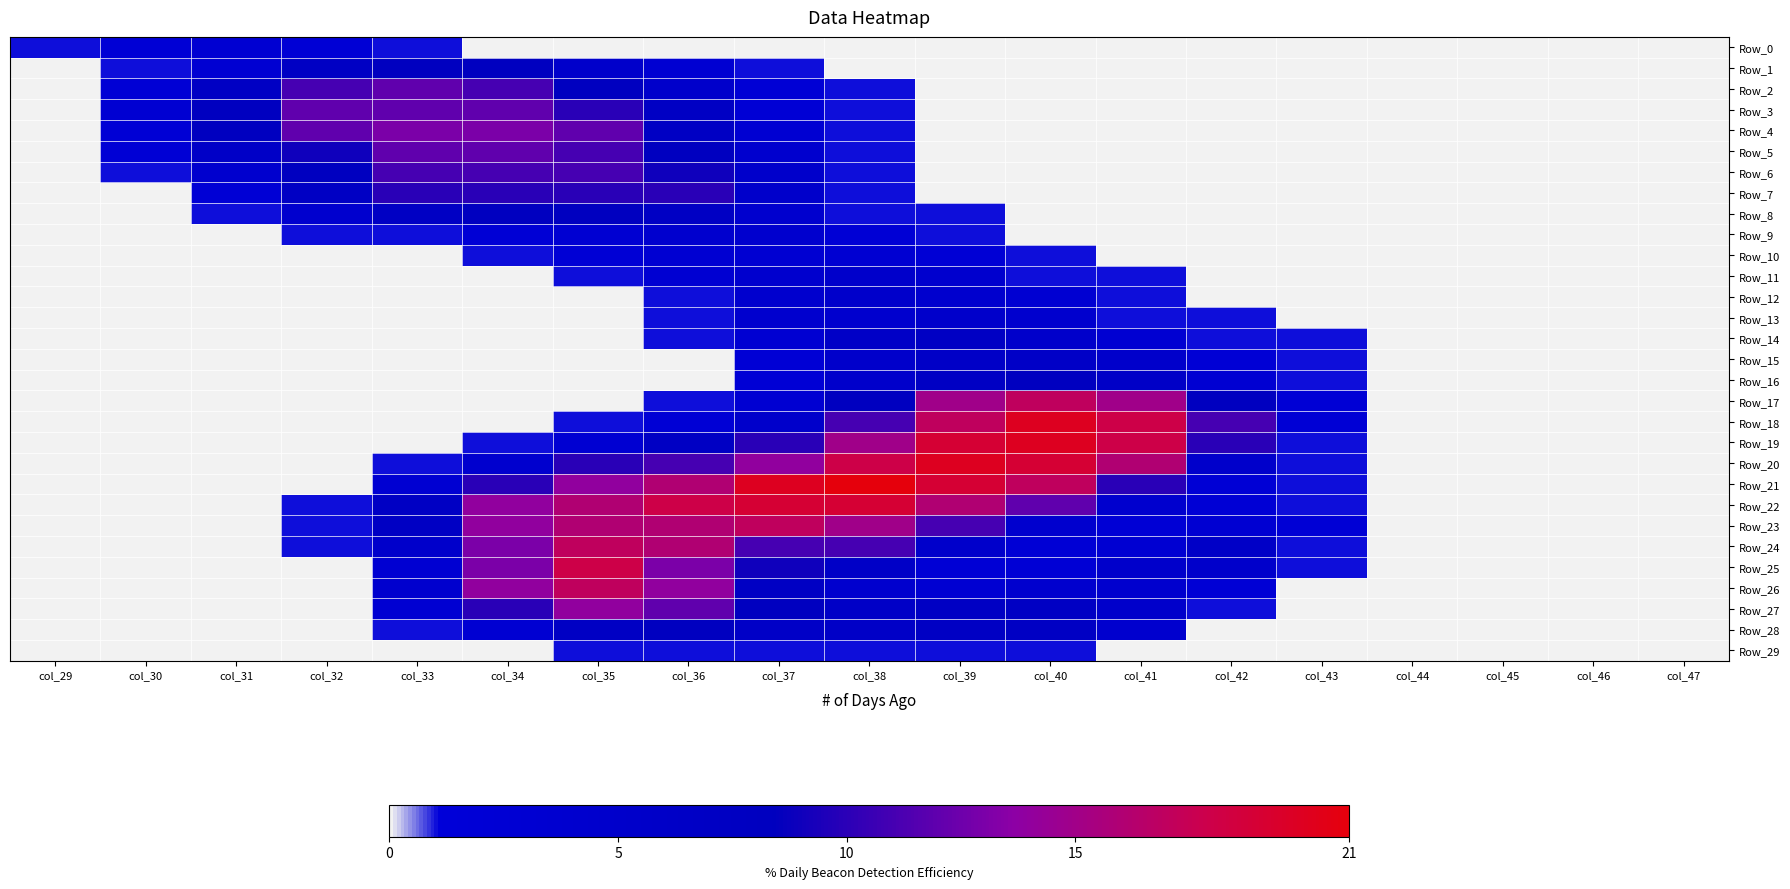

How many categories are shown in the chart?

19